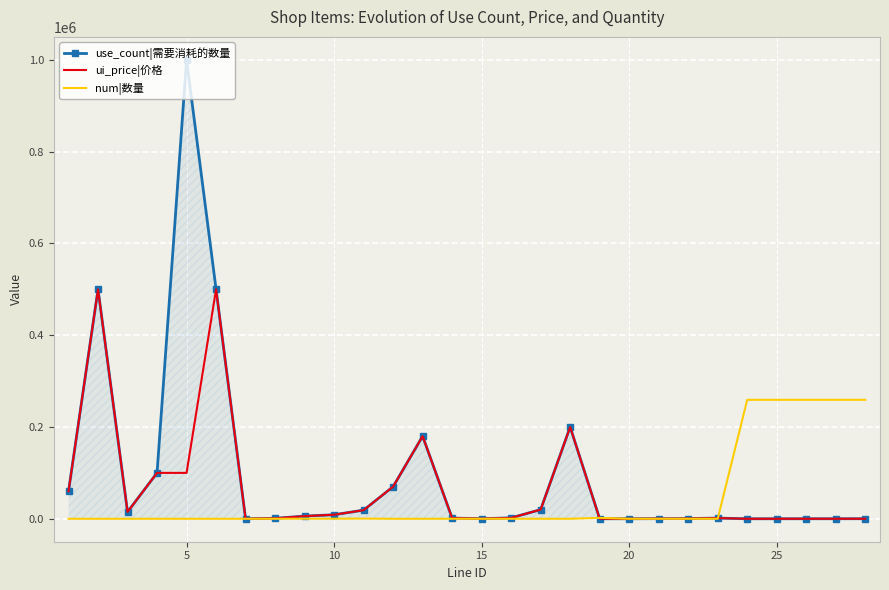

Which series has the largest range (max minus min)?

use_count|需要消耗的数量